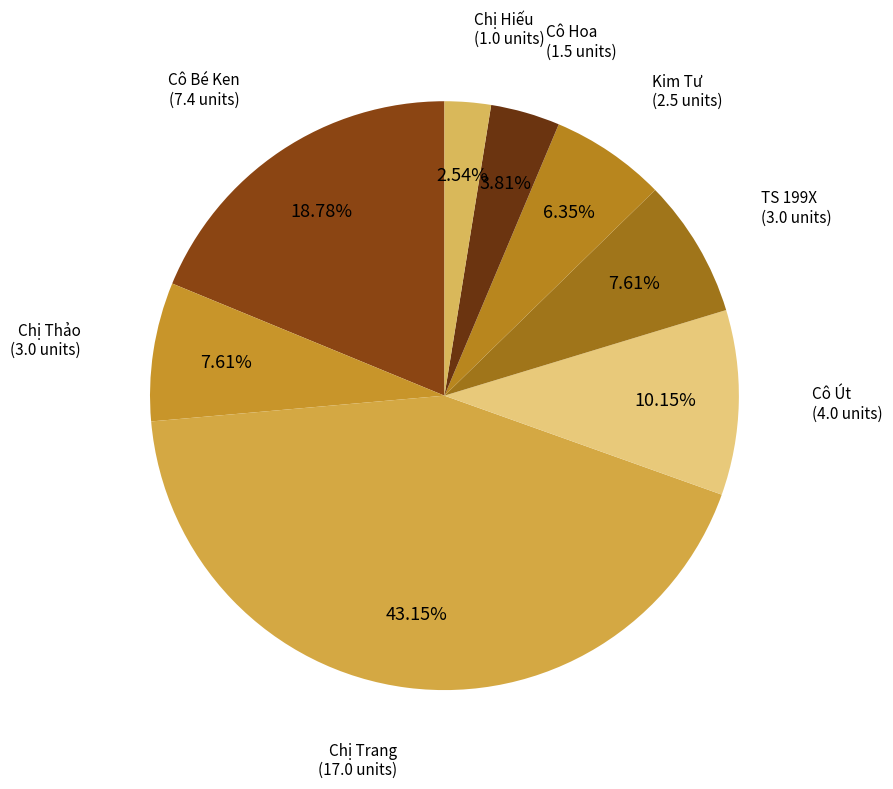

Count the number of slices in the pie.

8